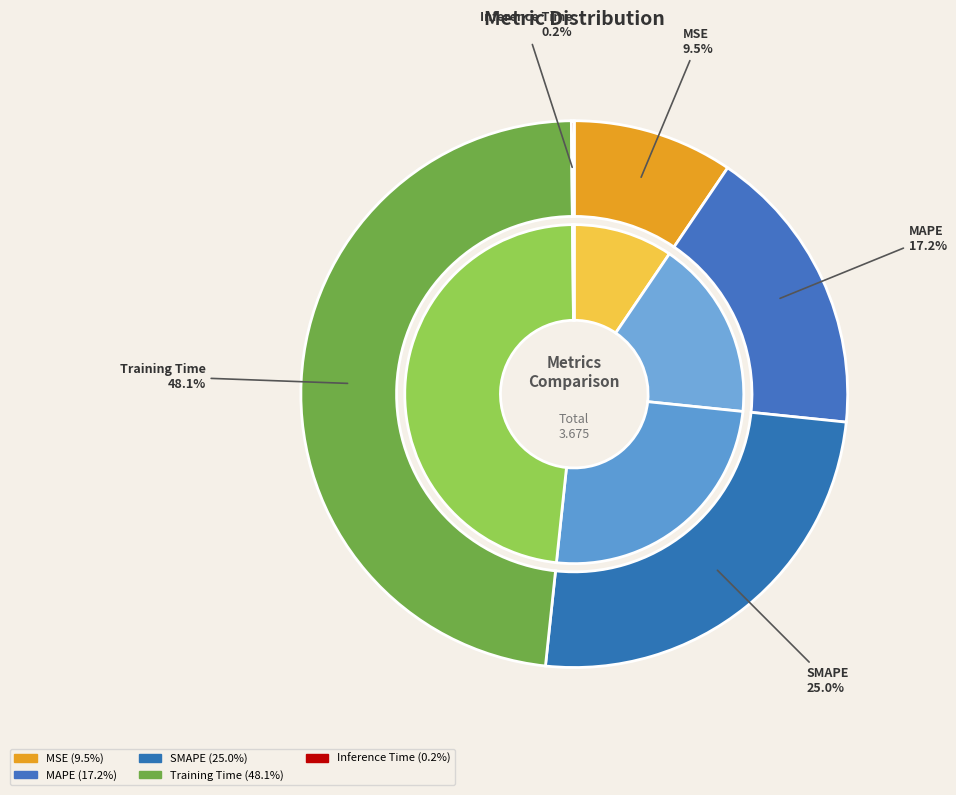

True or false: MAPE accounts for 31% of the total.

False